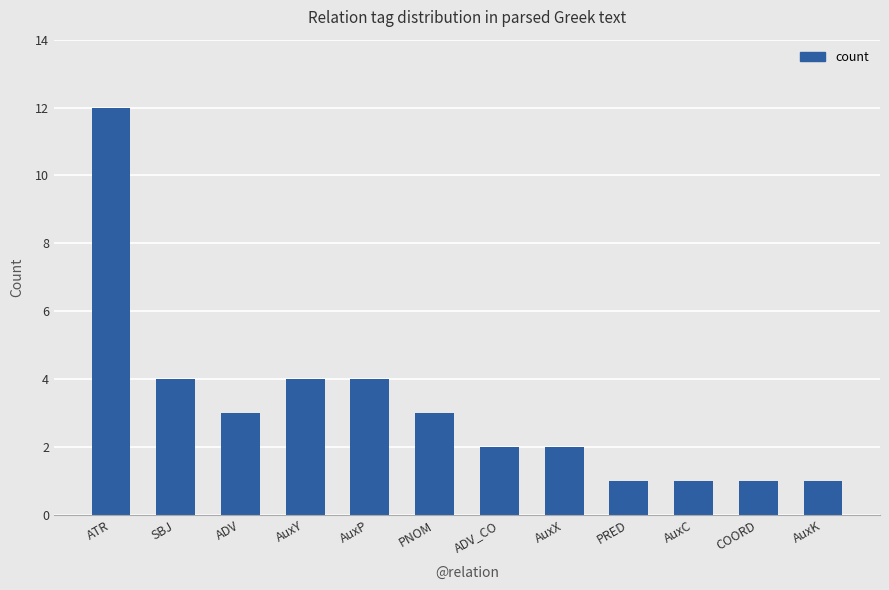

Approximately how many times larger is the value at AuxY compared to AuxC?

4.0